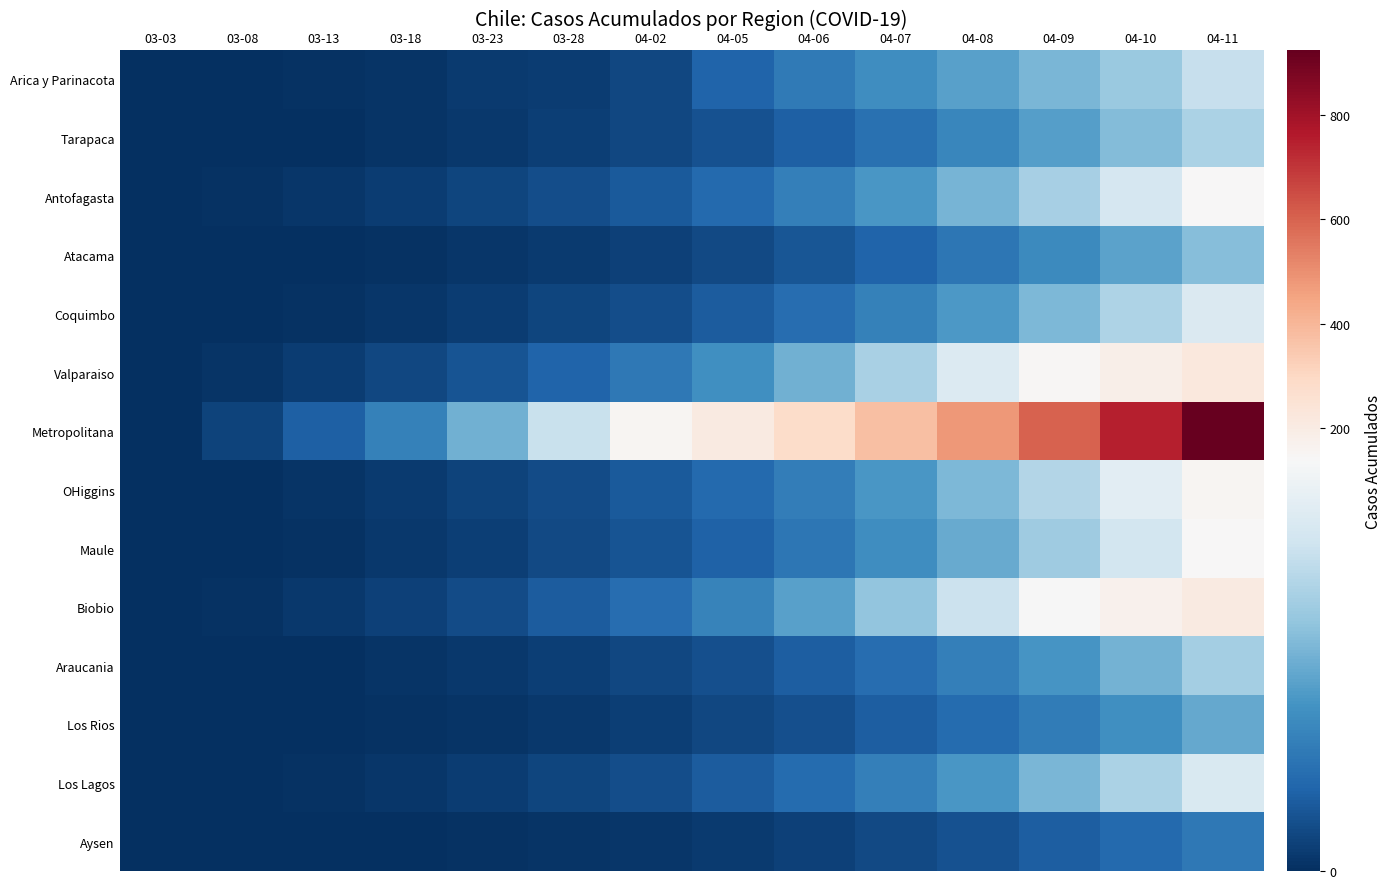

How many data points does each series have?

14